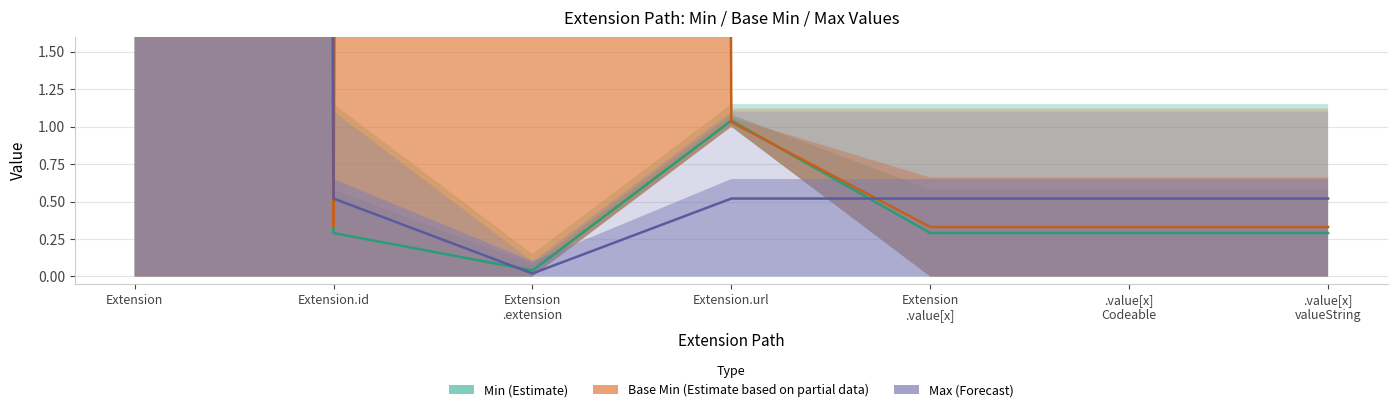

How many interior local valleys does the Max (Forecast) series have?

1